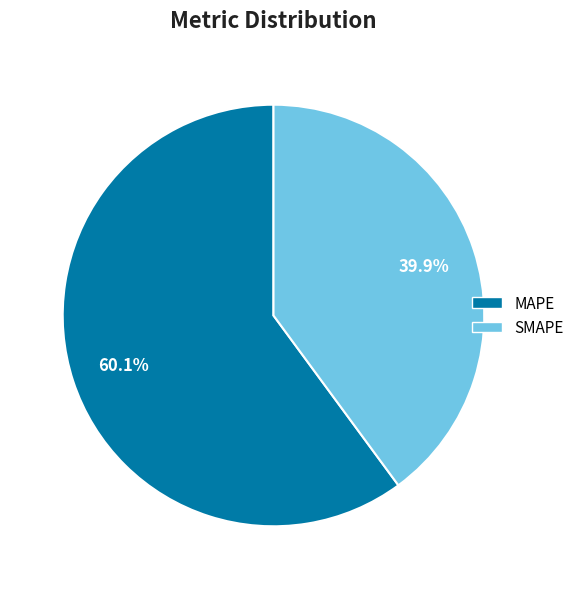

To the nearest percent, what is the average slice percentage?

50%